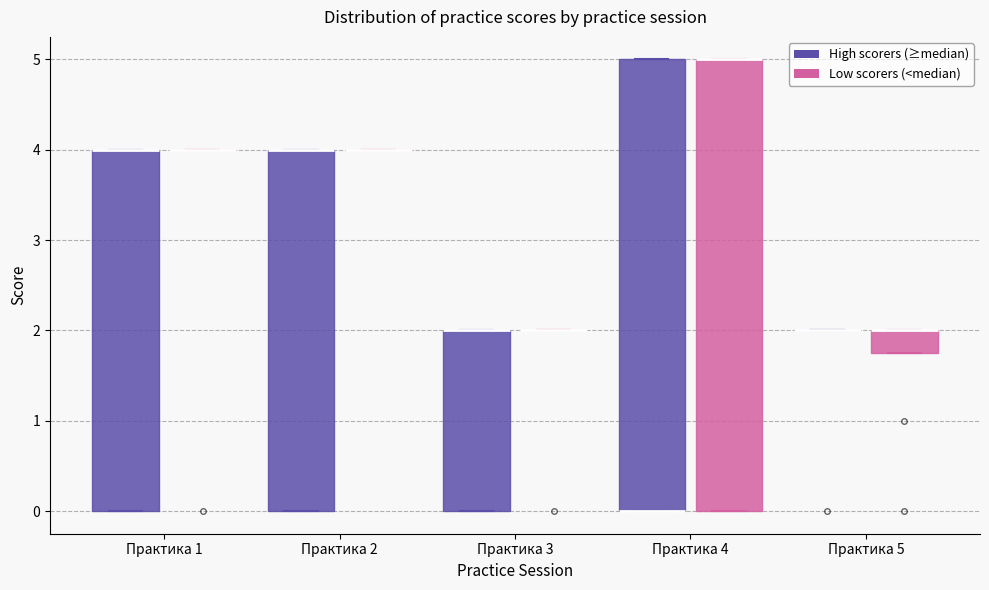

Reading left to right, read every box against the y-axis: the position of its median line, the range the box covers, and the ends of its whiskers. The values are not printed on the chart, so give them approximately, as read against the axis.

Практика 1 (High scorers (≥median)): median 4.0 (drawn on the box's upper edge), box 0.0 to 4.0, whiskers 0.0 to 4.0
Практика 1 (Low scorers (<median)): box collapsed to a line at 4.0, whiskers 4.0 to 4.0
Практика 2 (High scorers (≥median)): median 4.0 (drawn on the box's upper edge), box 0.0 to 4.0, whiskers 0.0 to 4.0
Практика 2 (Low scorers (<median)): box collapsed to a line at 4.0, whiskers 4.0 to 4.0
Практика 3 (High scorers (≥median)): median 2.0 (drawn on the box's upper edge), box 0.0 to 2.0, whiskers 0.0 to 2.0
Практика 3 (Low scorers (<median)): box collapsed to a line at 2.0, whiskers 2.0 to 2.0
Практика 4 (High scorers (≥median)): median 0.0 (drawn on the box's lower edge), box 0.0 to 5.0, whiskers 0.0 to 5.0
Практика 4 (Low scorers (<median)): median 5.0 (drawn on the box's upper edge), box 0.0 to 5.0, whiskers 0.0 to 5.0
Практика 5 (High scorers (≥median)): box collapsed to a line at 2.0, whiskers 2.0 to 2.0
Практика 5 (Low scorers (<median)): median 2.0 (drawn on the box's upper edge), box 1.8 to 2.0, whiskers 1.8 to 2.0